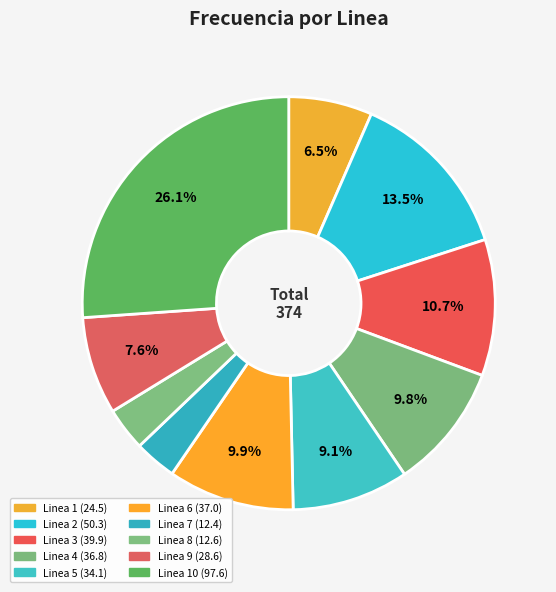

Rank the categories by value from lowest to highest.

Linea 7, Linea 8, Linea 1, Linea 9, Linea 5, Linea 4, Linea 6, Linea 3, Linea 2, Linea 10